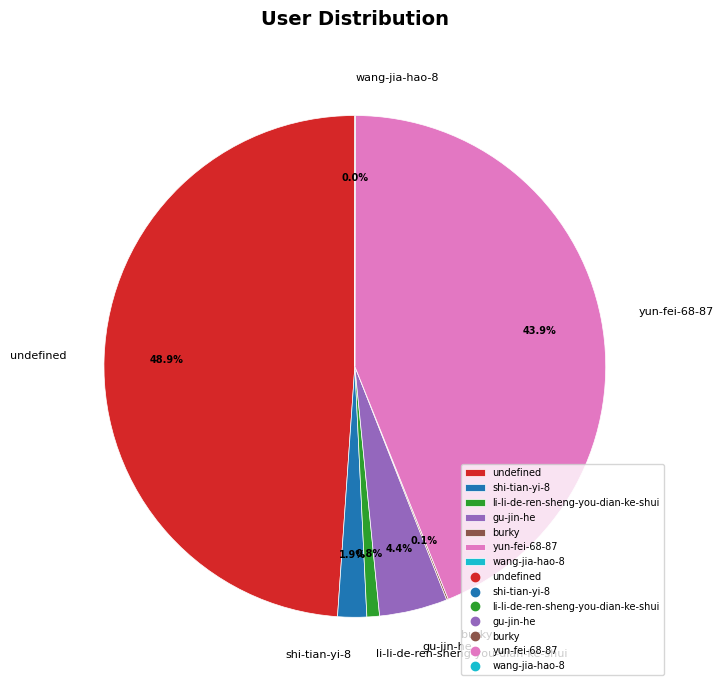

Does shi-tian-yi-8 account for over 50% of the chart?

No